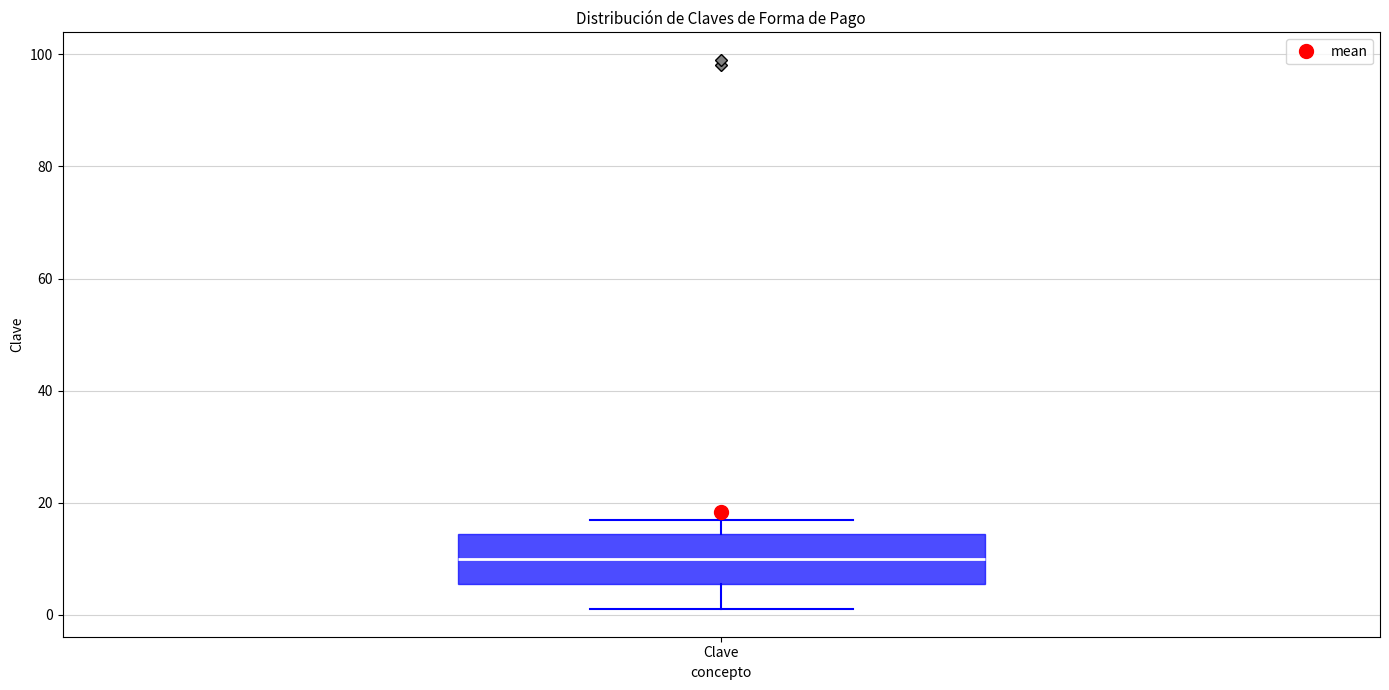

Transcribe this box plot: give where the median line is, the range the box spans, and where the two whiskers end, as read against the y-axis. The values are not printed on the chart, so give them approximately, as read against the axis.

median 10, box 6 to 14, whiskers 2 to 18